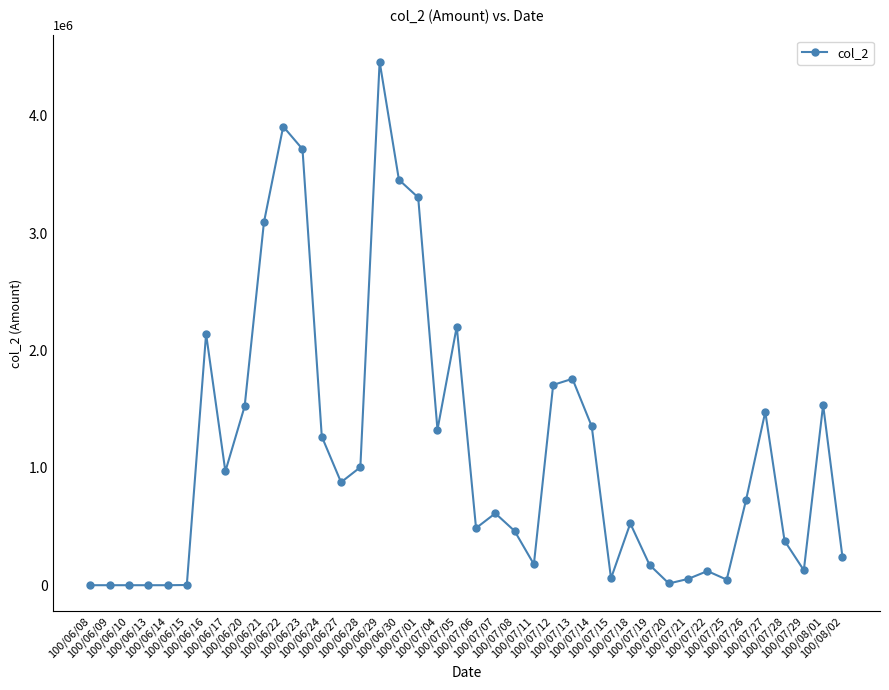

How many categories are shown in the chart?

40